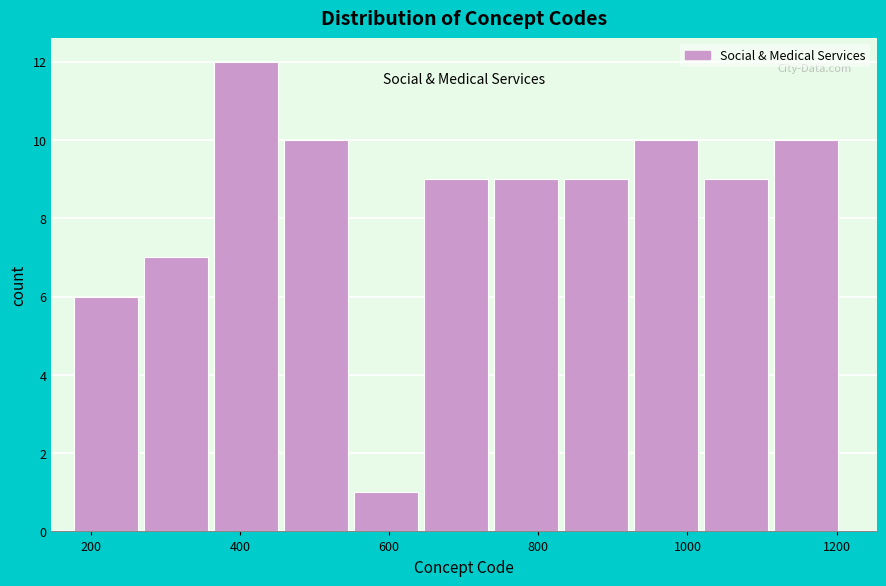

Reading left to right, list every bar in this chart as the range it spans on the x-axis followed by its height. Neither the bar edges nor the heights are printed on the chart, so give them approximately, as read against the axes.

180 to 280: 6
280 to 360: 7
360 to 460: 12
460 to 560: 10
560 to 640: 1
640 to 740: 9
740 to 840: 9
840 to 920: 9
920 to 1020: 10
1020 to 1120: 9
1120 to 1220: 10